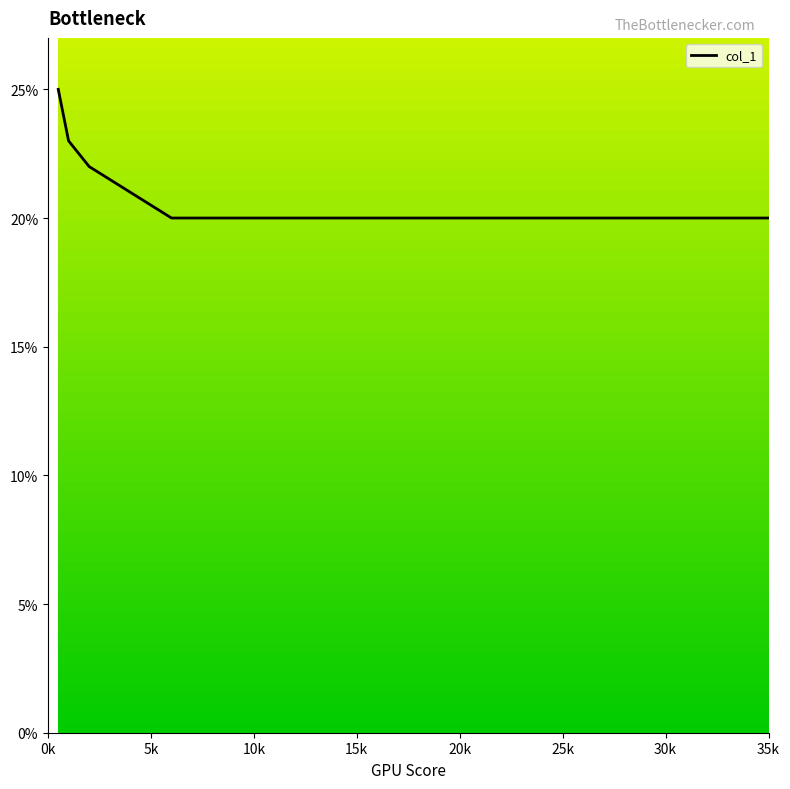

Does the chart have visible grid lines?

No